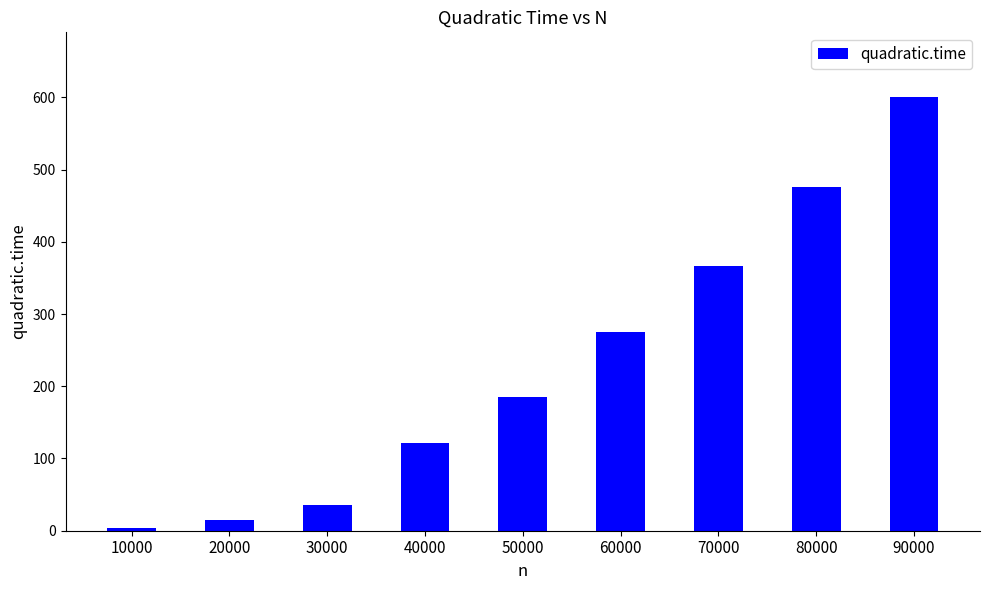

Count the number of categories in the chart.

9